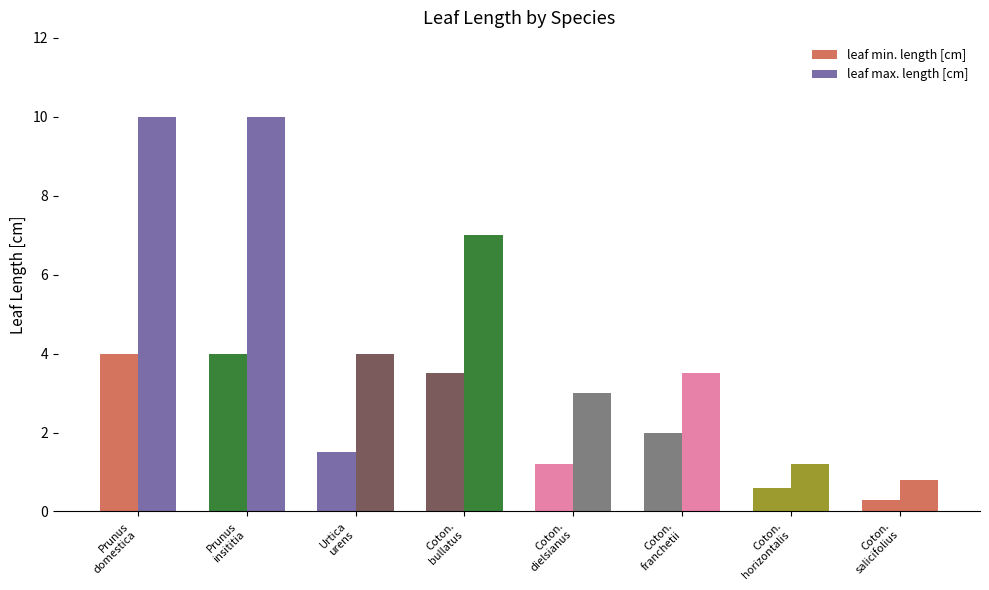

List the series in order of their peak value, highest first.

leaf max. length [cm], leaf min. length [cm]